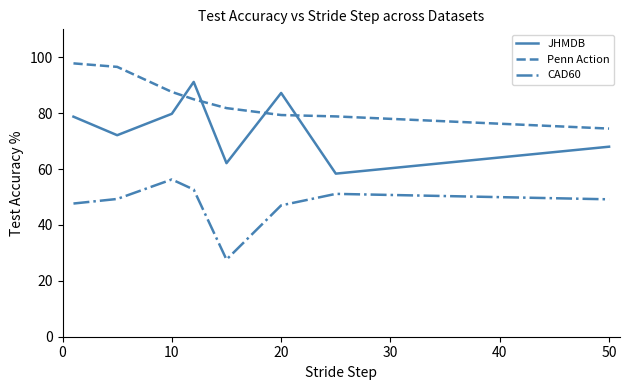

What are all the series names shown in the legend?

JHMDB, Penn Action, CAD60